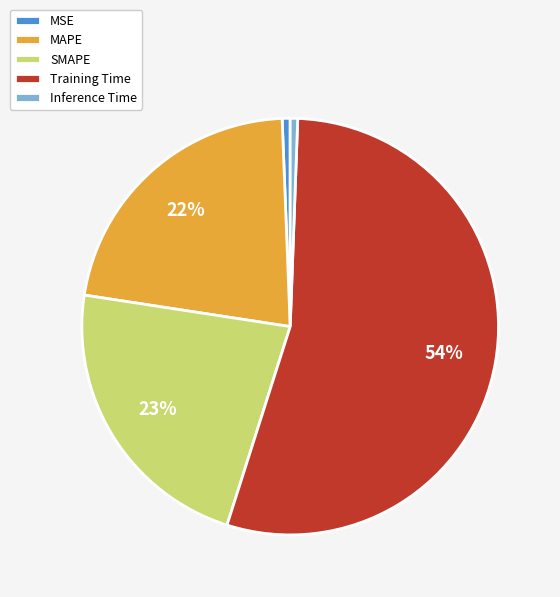

Which has a higher value, SMAPE or MSE?

SMAPE